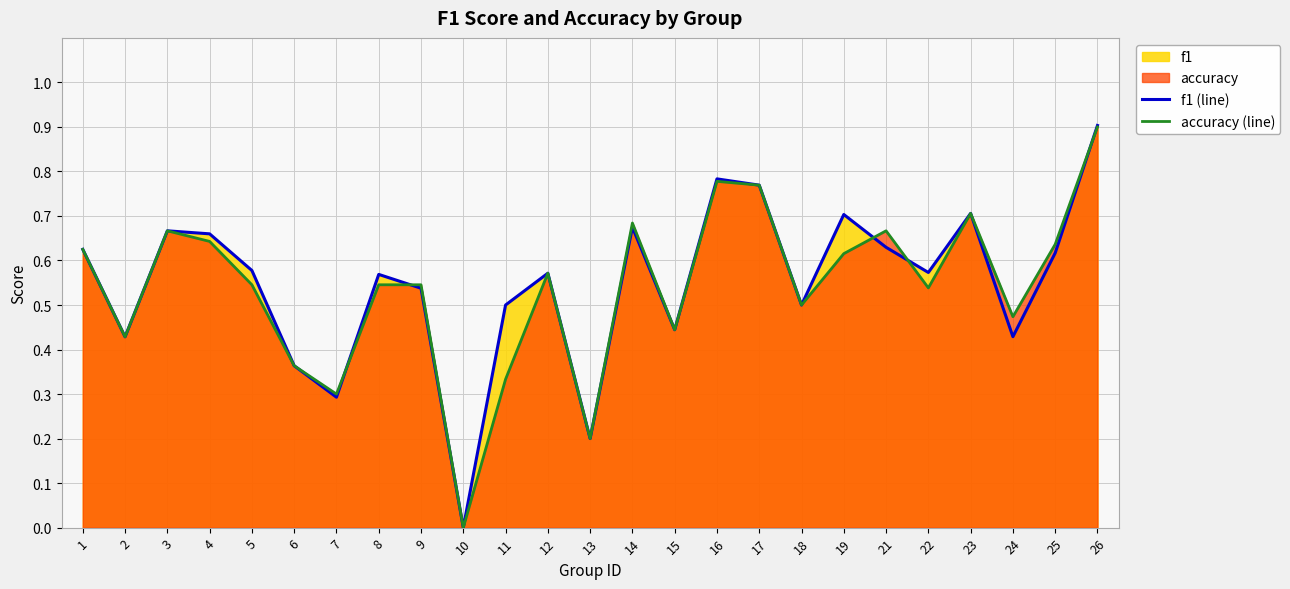

What is the difference between the f1 (line) values at 15 and 14?

0.2